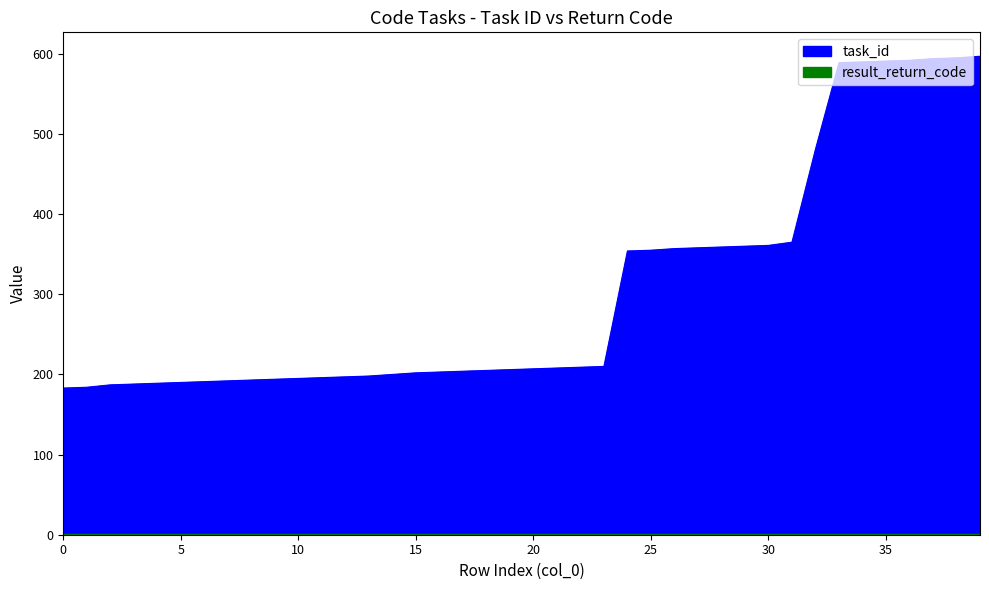

What is the ratio of the value at 4 to the value at 20?

0.9